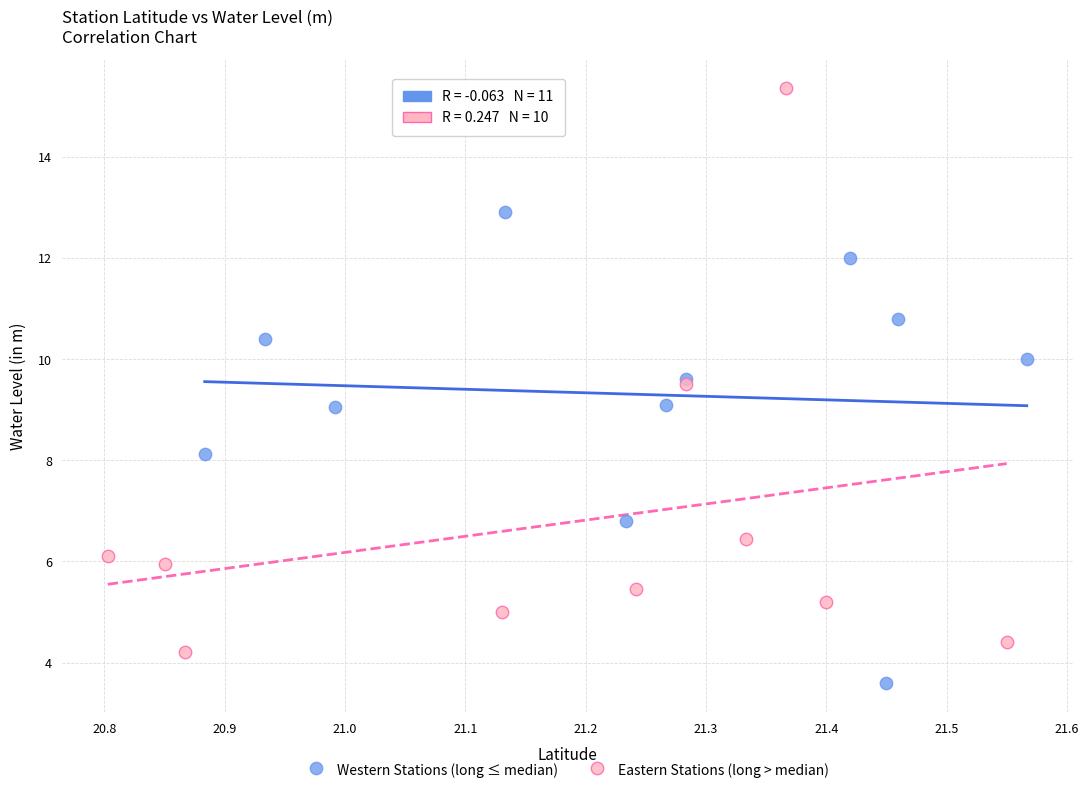

Which series has the largest Y range (max minus min)?

Eastern Stations (long > median)